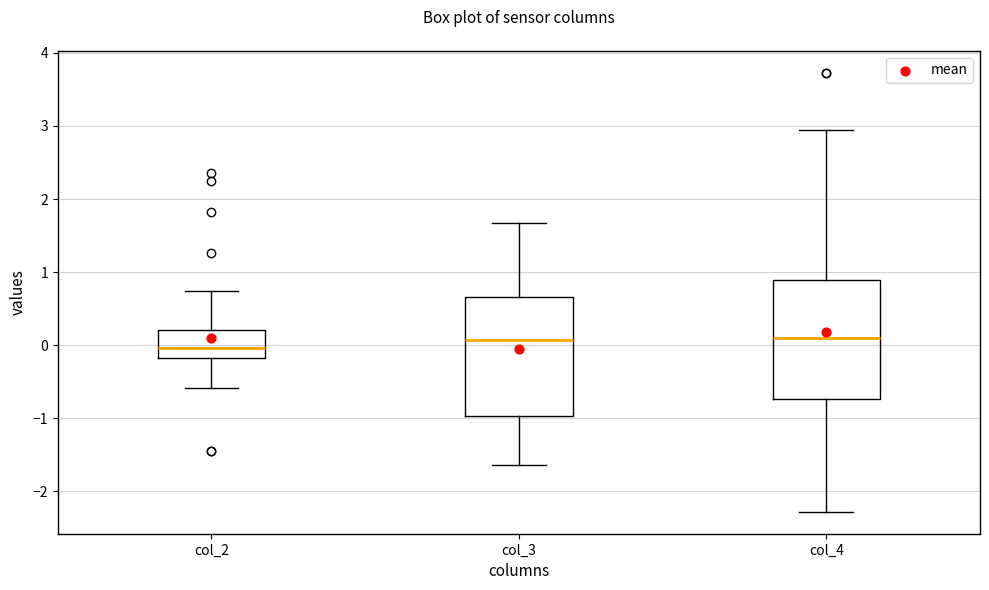

Where is the lower edge of the box for col_4 on the y-axis? The values are not printed on the chart, so give them approximately, as read against the axis.

-0.7